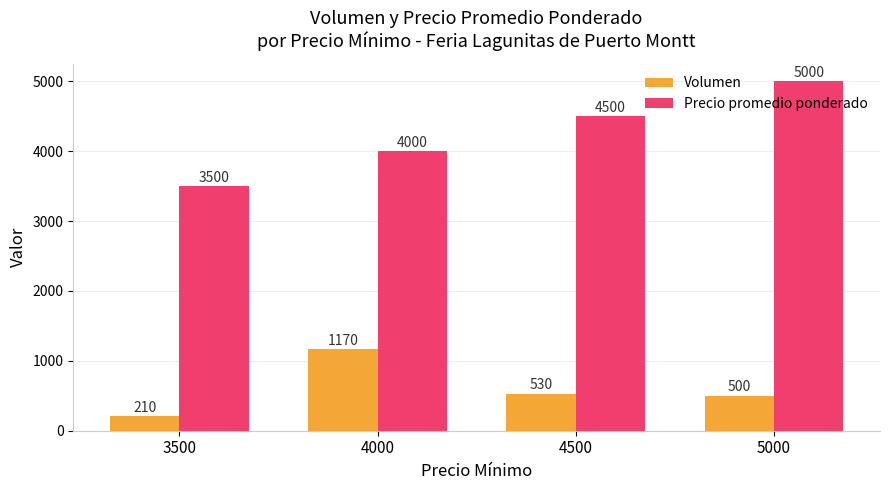

Is it true that Precio promedio ponderado equals 1438 at 4000?

False